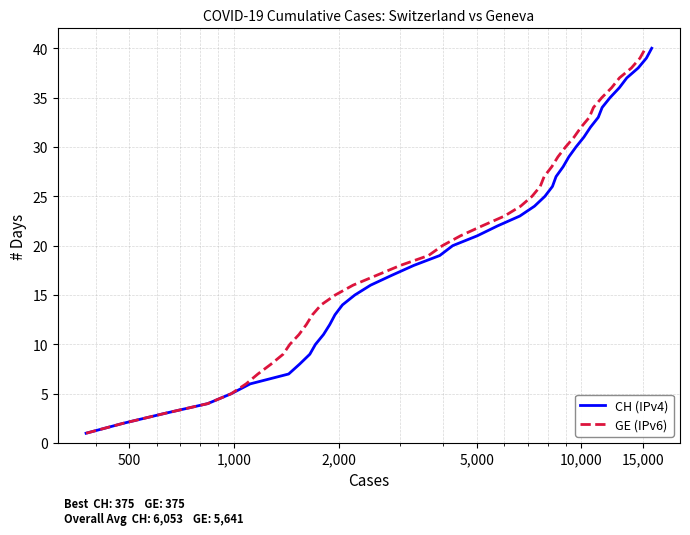

At how many categories does at least one series exceed 26?

14